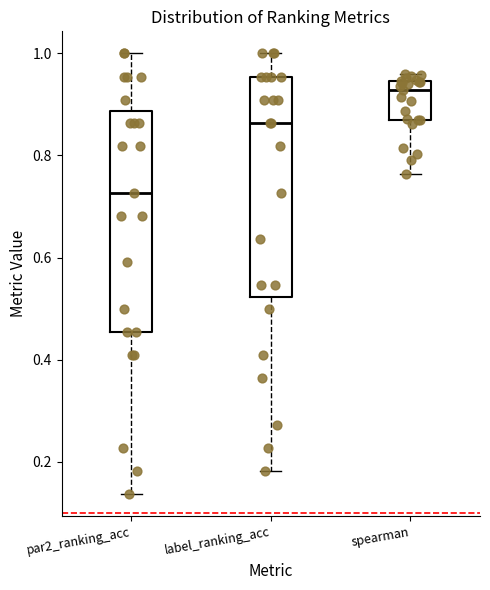

Reading left to right, read every box against the y-axis: the position of its median line, the range the box covers, and the ends of its whiskers. The values are not printed on the chart, so give them approximately, as read against the axis.

par2_ranking_acc: median 0.72, box 0.46 to 0.88, whiskers 0.14 to 1.00
label_ranking_acc: median 0.86, box 0.52 to 0.96, whiskers 0.18 to 1.00
spearman: median 0.92, box 0.86 to 0.94, whiskers 0.76 to 0.96